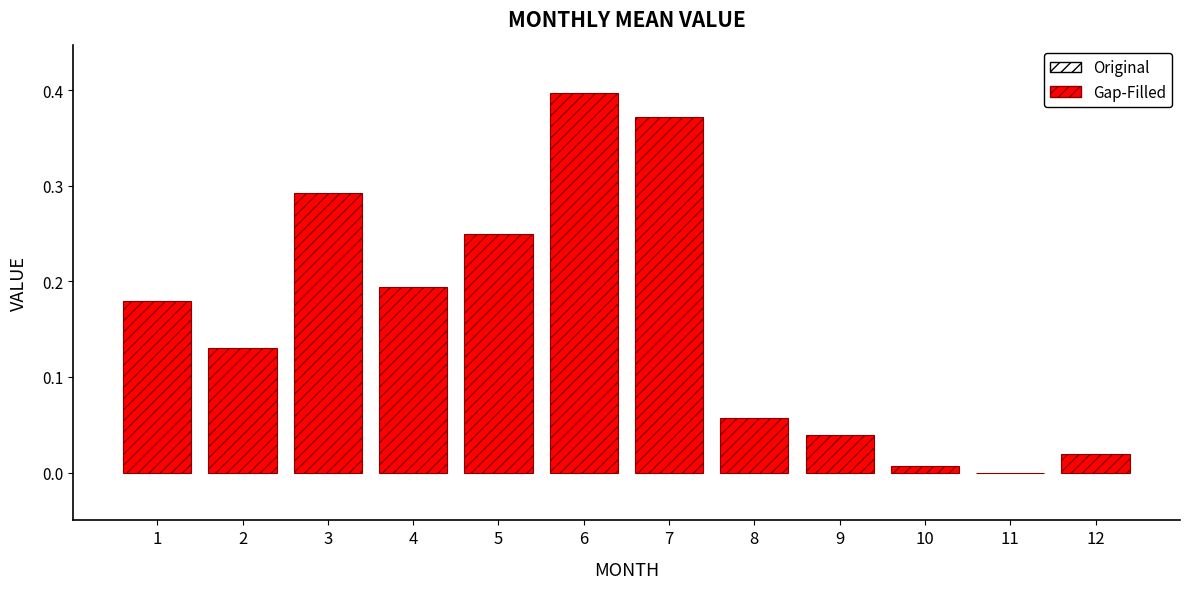

How many series are shown in this chart?

1